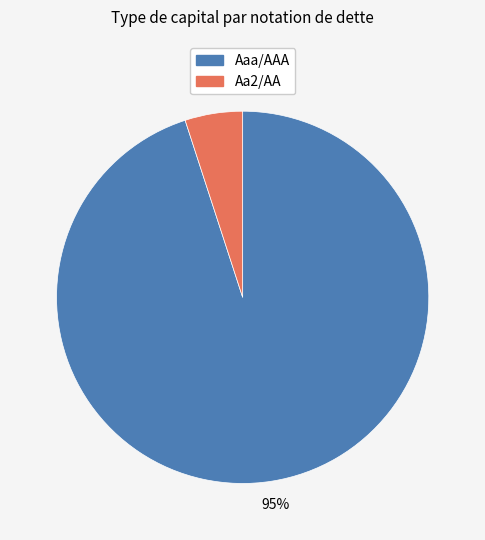

Is there a majority slice in this chart?

Yes